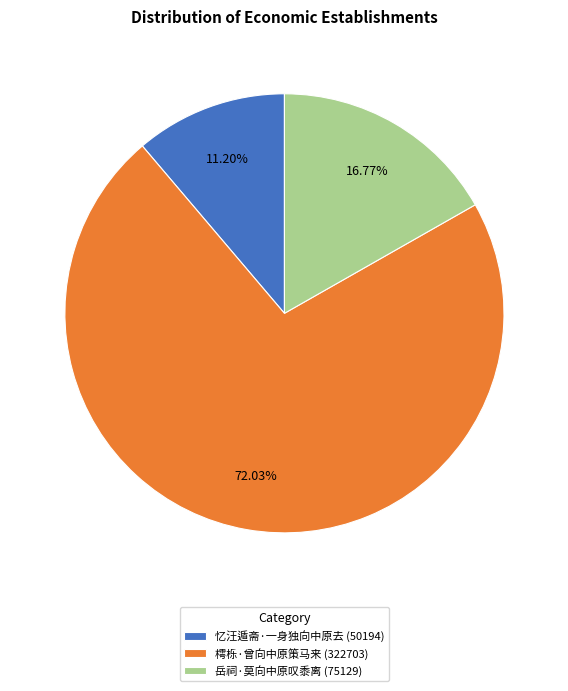

What is the largest slice in the pie chart?

樗栎·曾向中原策马来